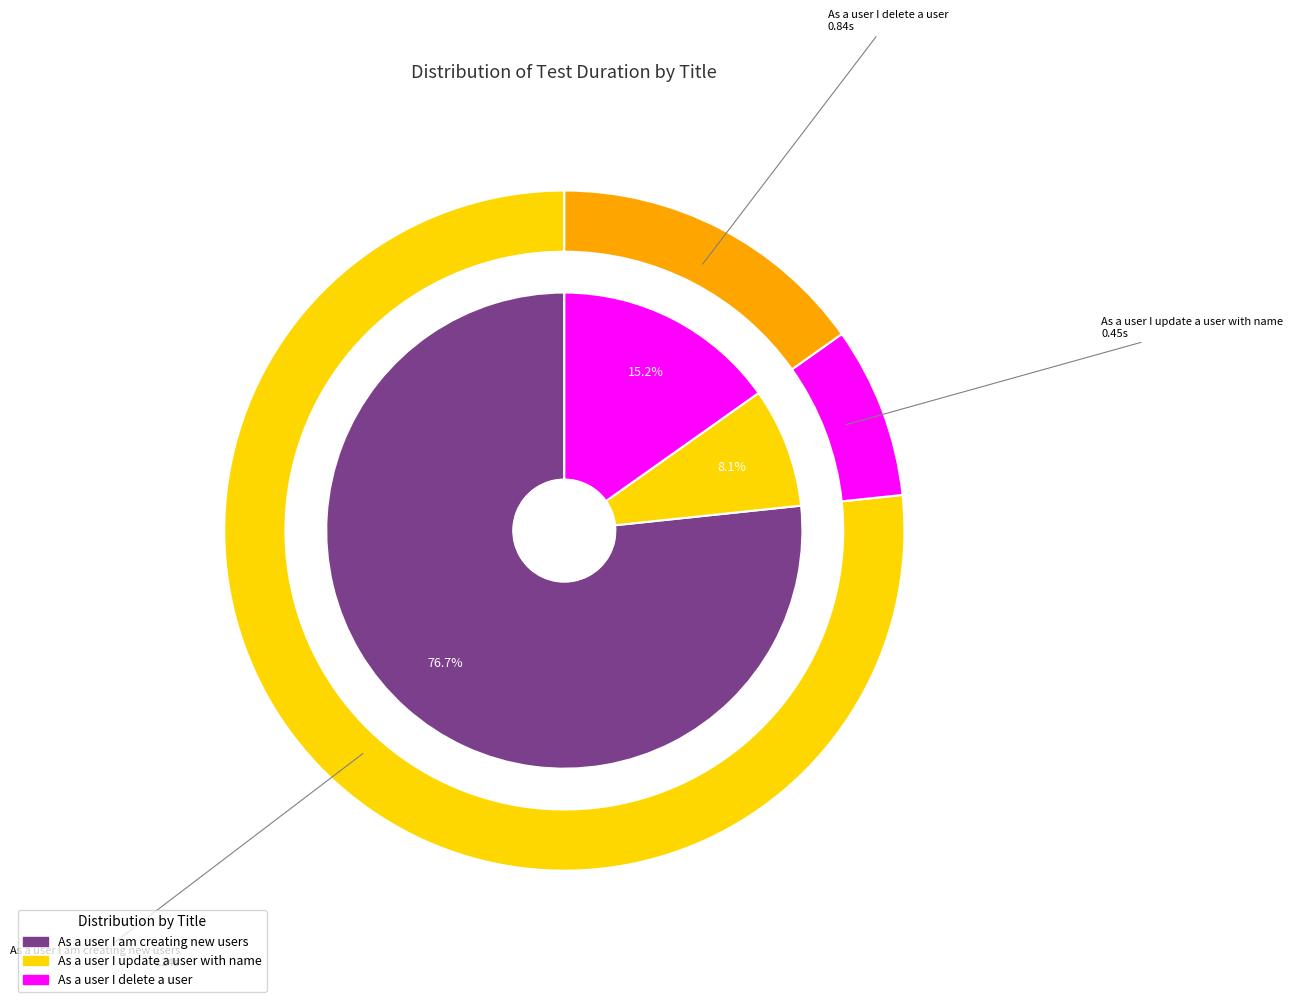

Is As a user I am creating new users the majority of the pie?

Yes